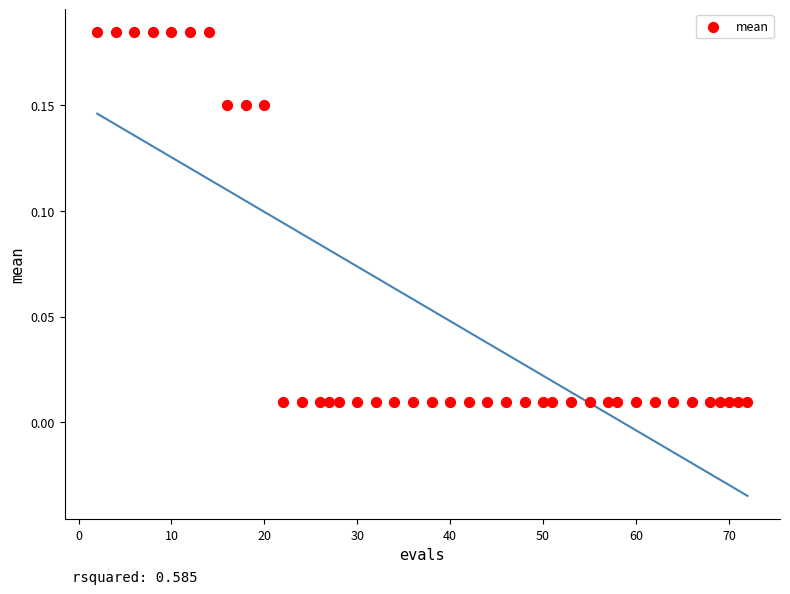

What is the range of X values (max minus min)?

70.0